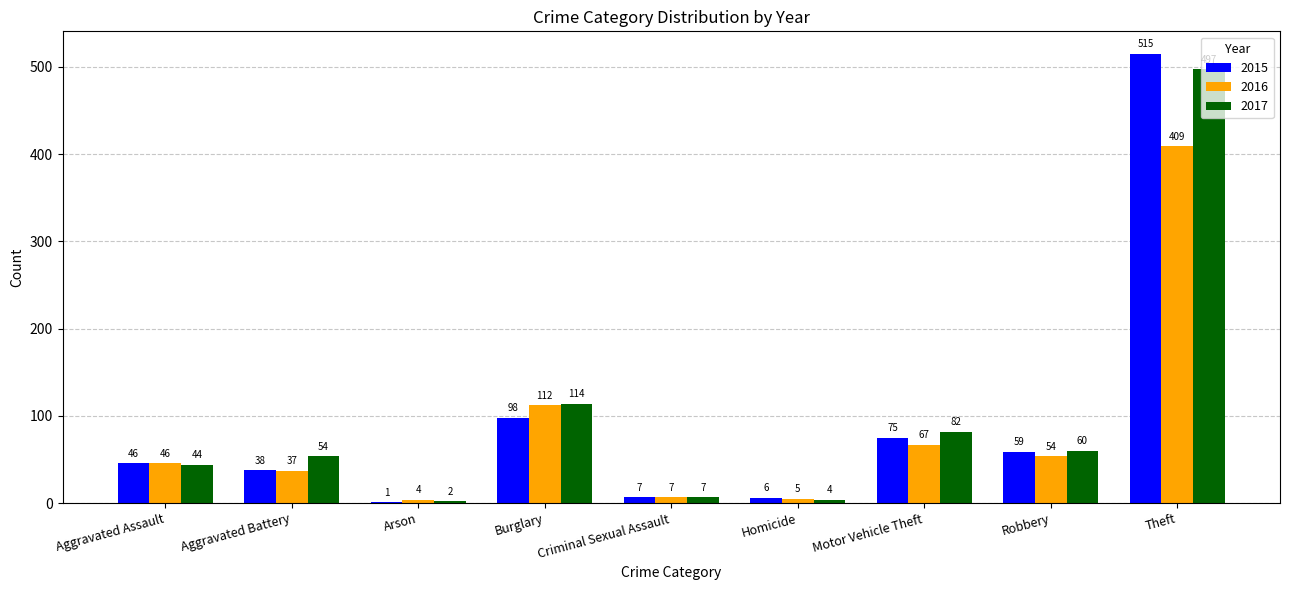

What is the sum of the 2015 values at Motor Vehicle Theft and Arson?

76